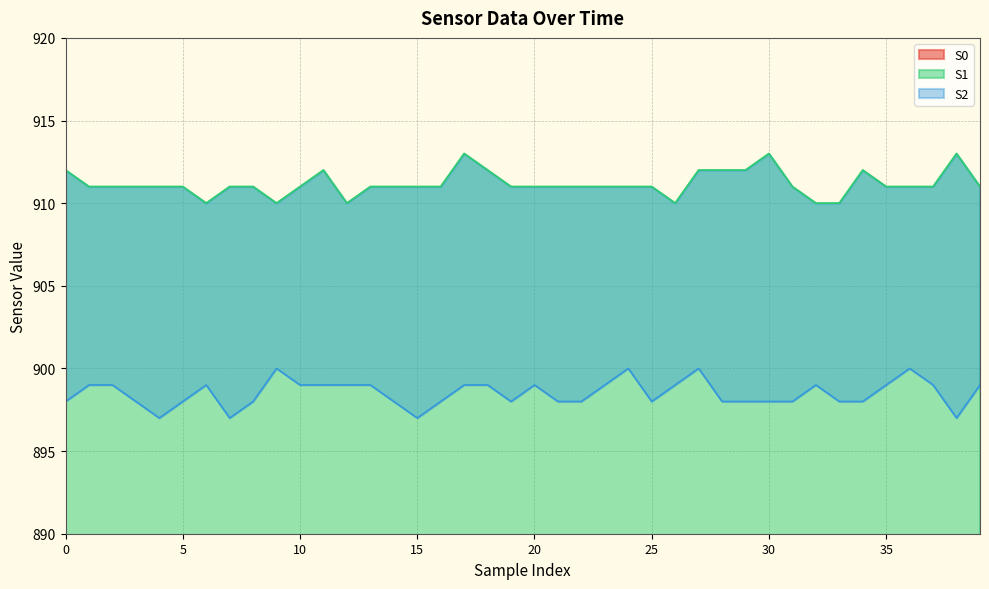

Which series has the largest total across all categories?

S1